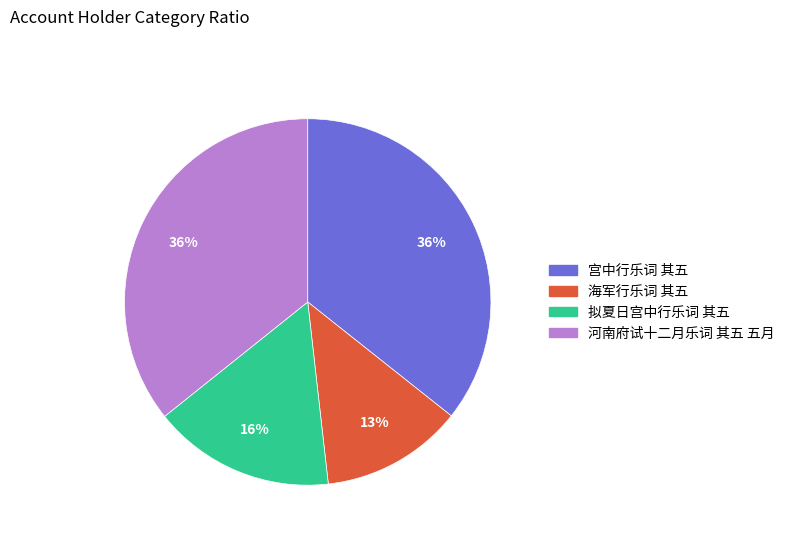

Approximately how many times larger is the value at 海军行乐词 其五 compared to 拟夏日宫中行乐词 其五?

0.8